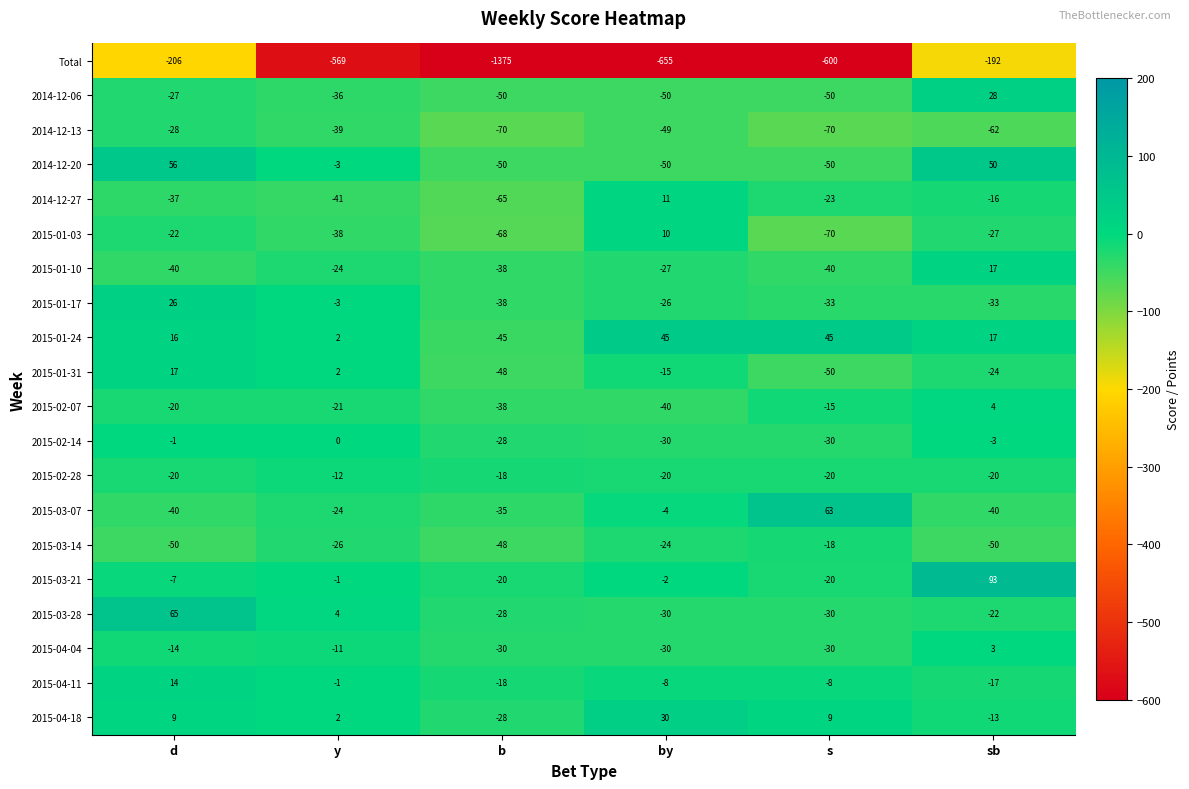

Rank the categories by 2014-12-27 value from lowest to highest.

b, y, d, s, sb, by